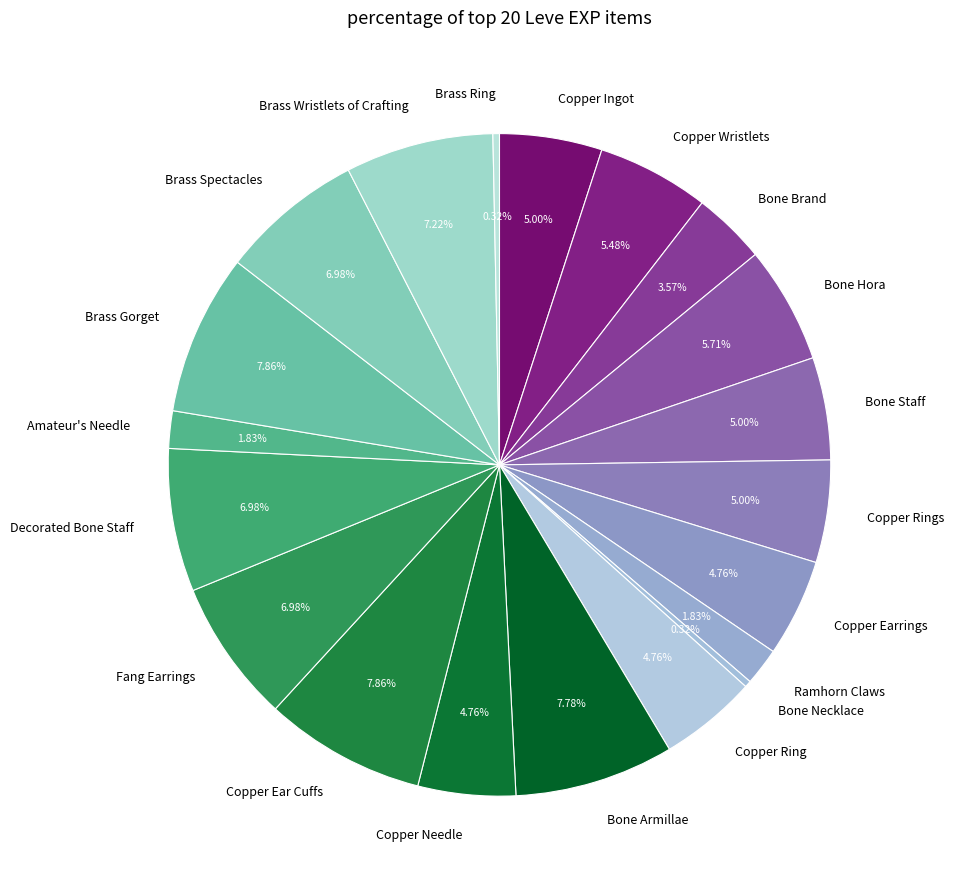

To the nearest percent, what is the difference between the largest and smallest slice percentages?

8%